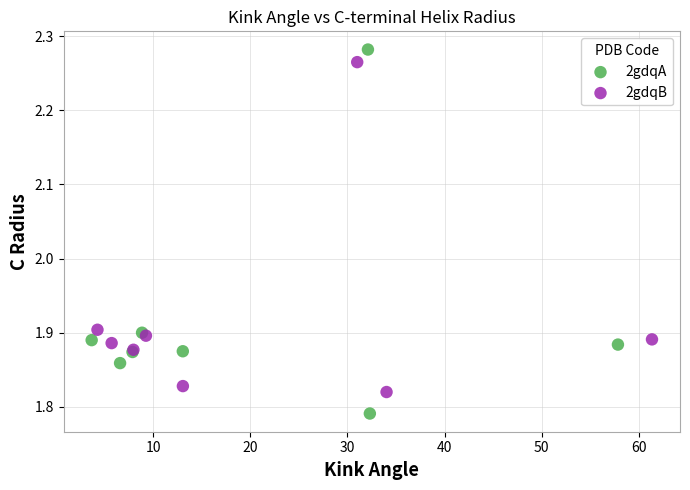

Which series contains the lowest Y value?

2gdqA